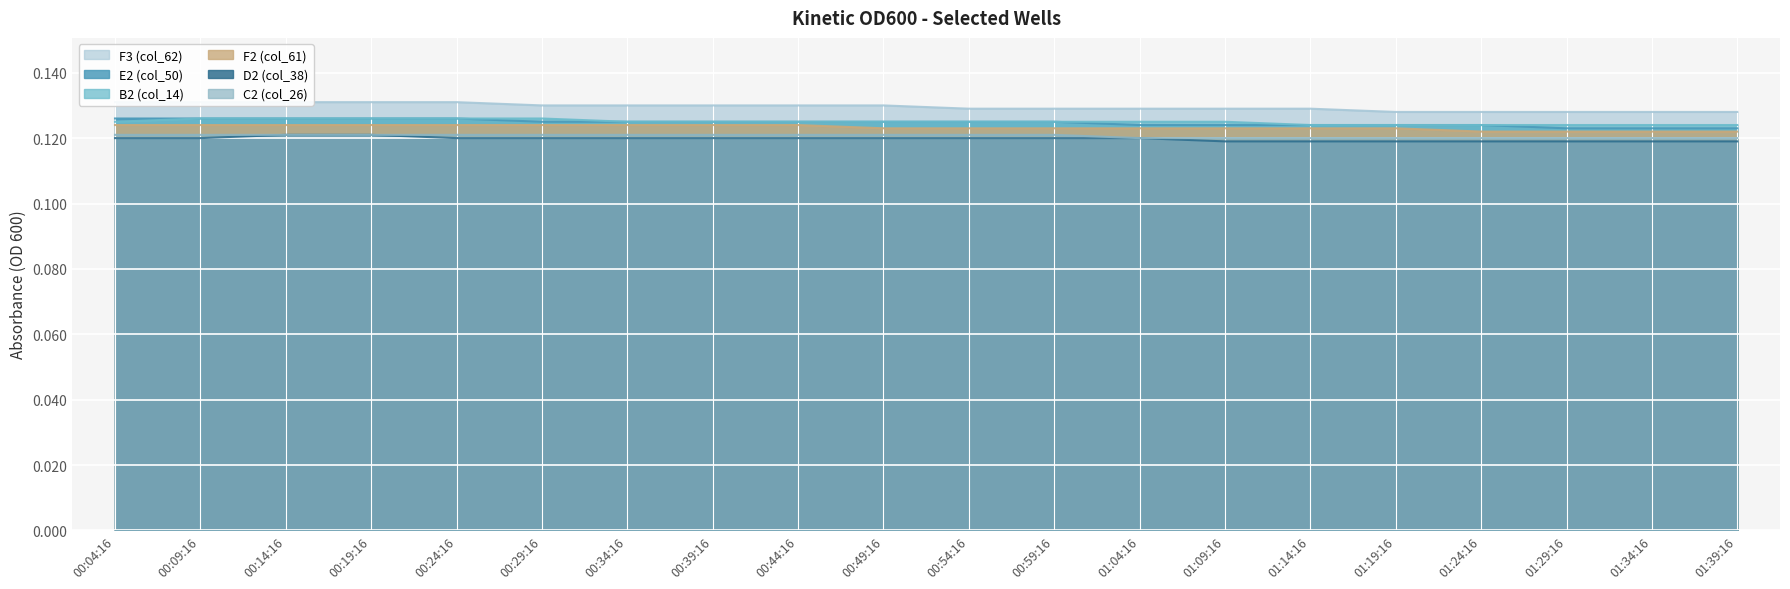

Does the chart display data point markers on the line(s)?

No